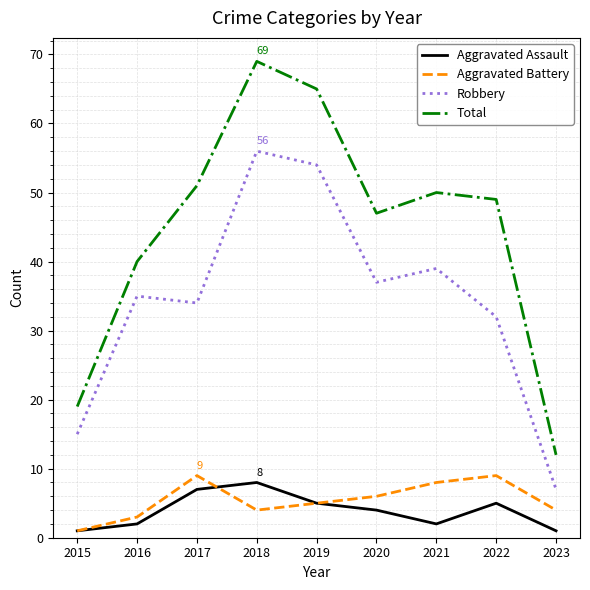

At which category is the sum across all series the highest?

2018